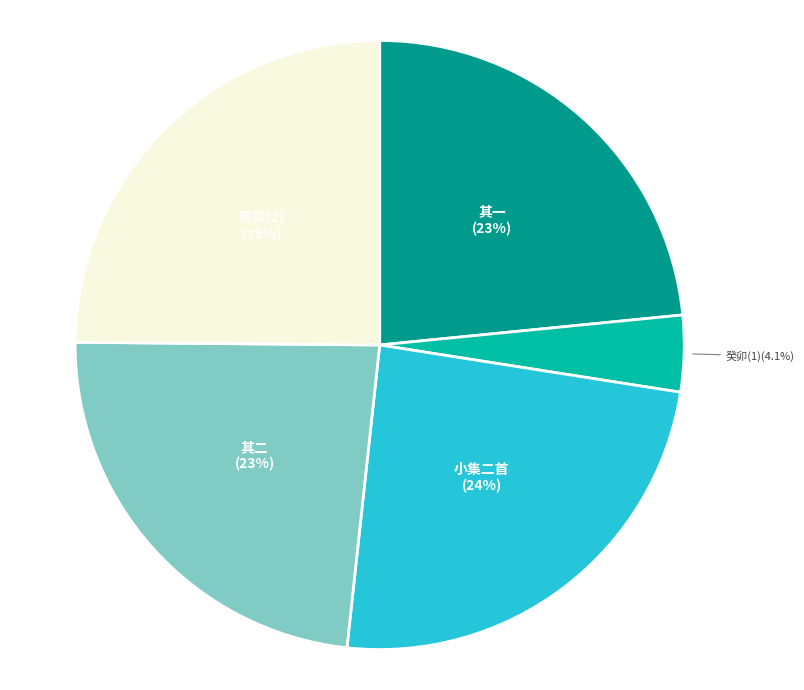

Does 其一 represent more than half of the total?

No